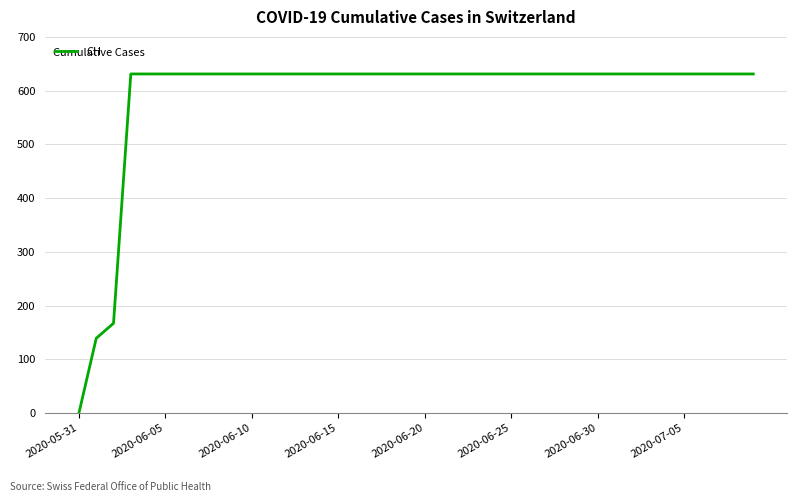

What is the greatest value displayed?

631